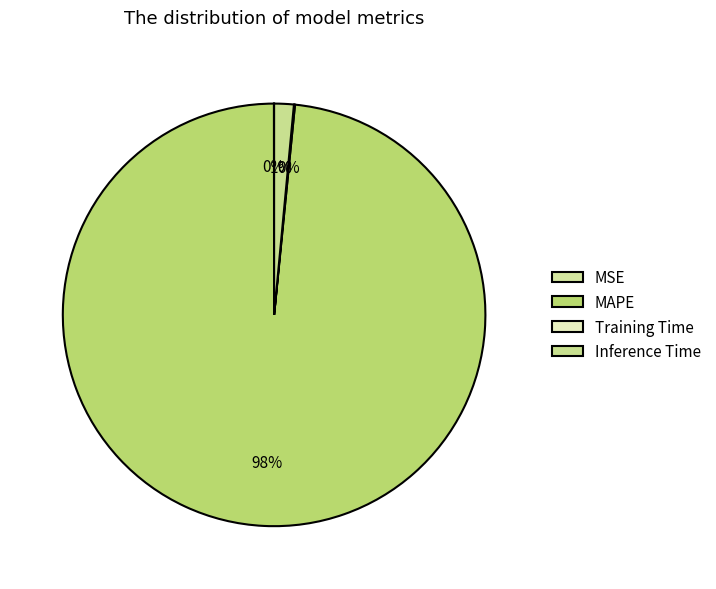

Count the number of slices in the pie.

4